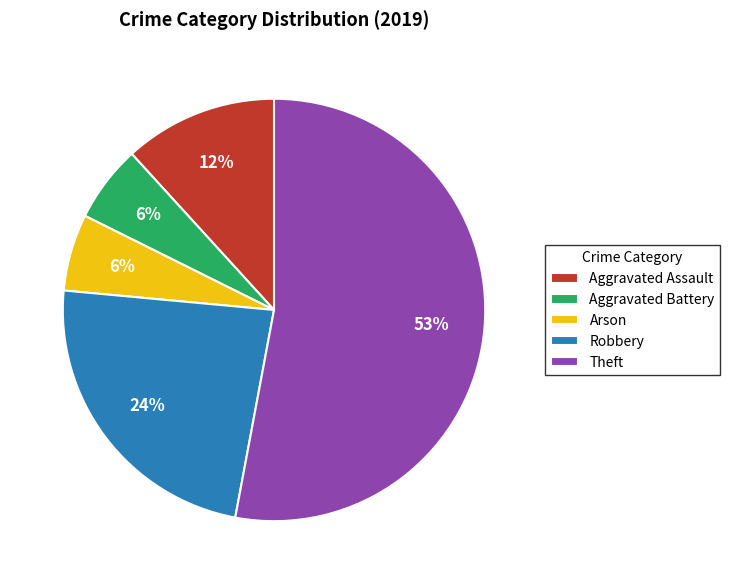

How many segments does this pie chart have?

5